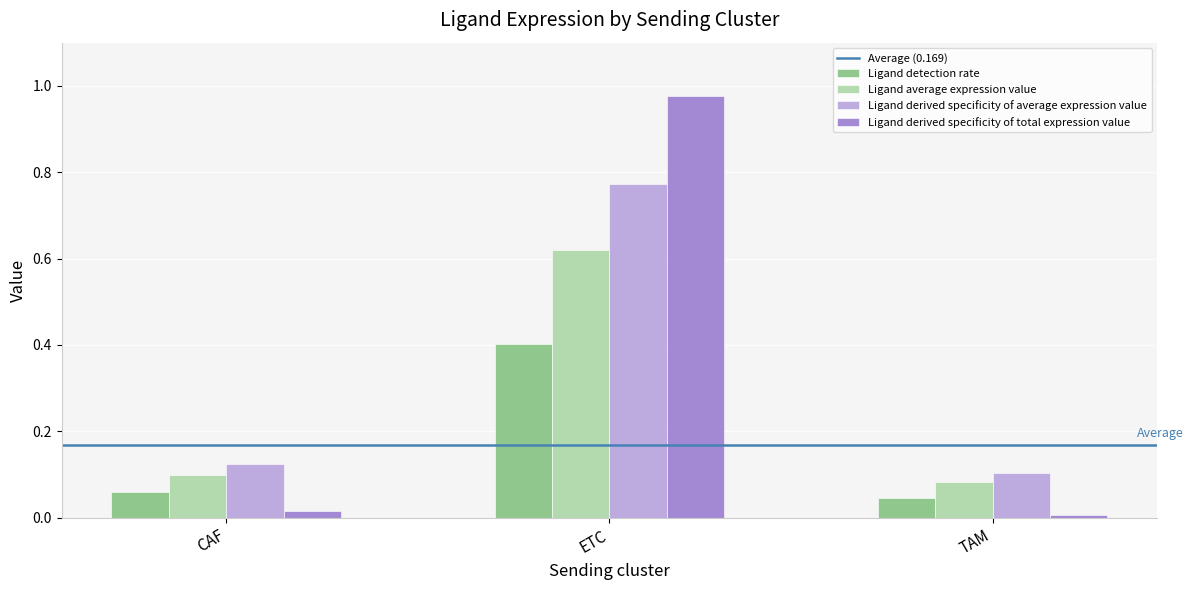

Does the chart contain any negative values?

No